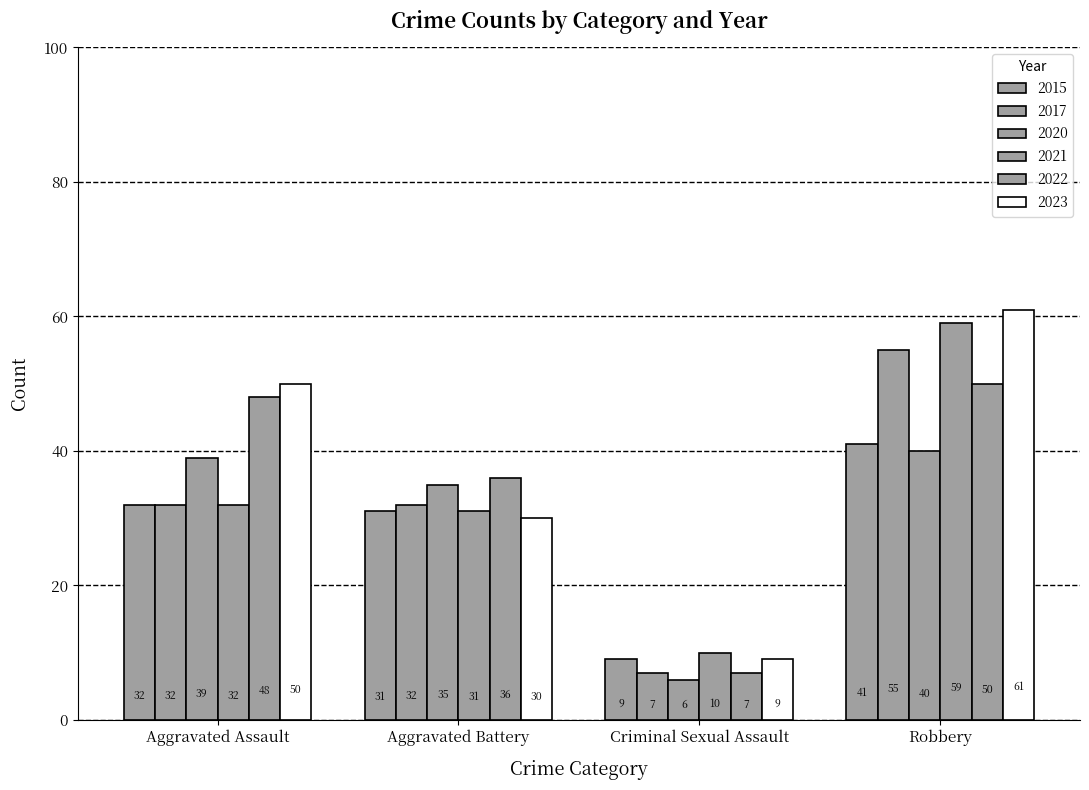

What is the spread (max minus min) of values at Aggravated Assault?

18